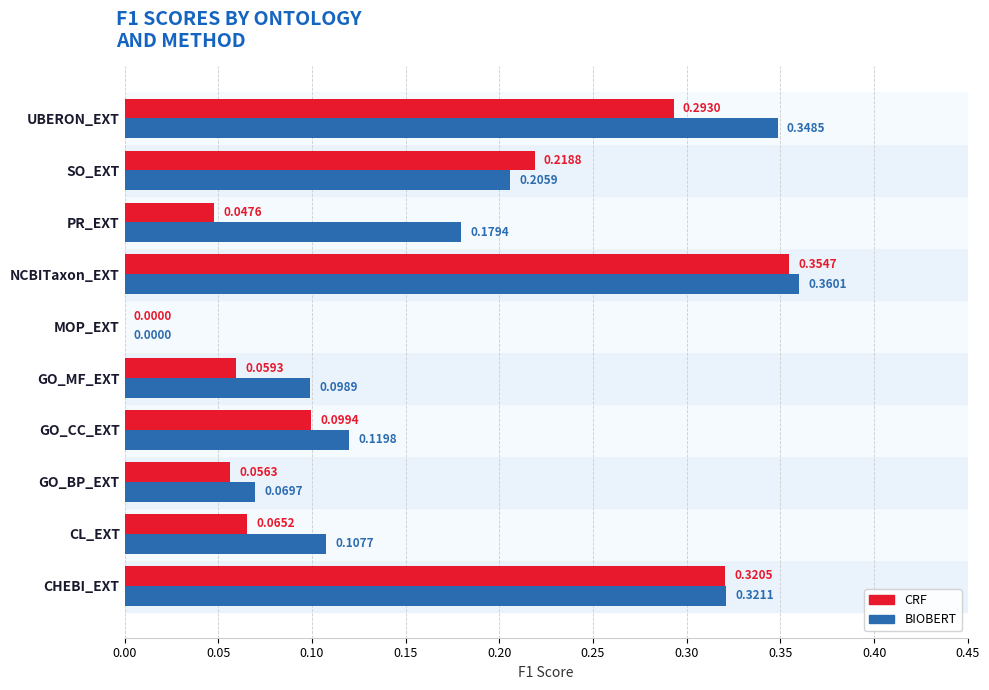

At which label does CRF reach its peak?

NCBITaxon_EXT